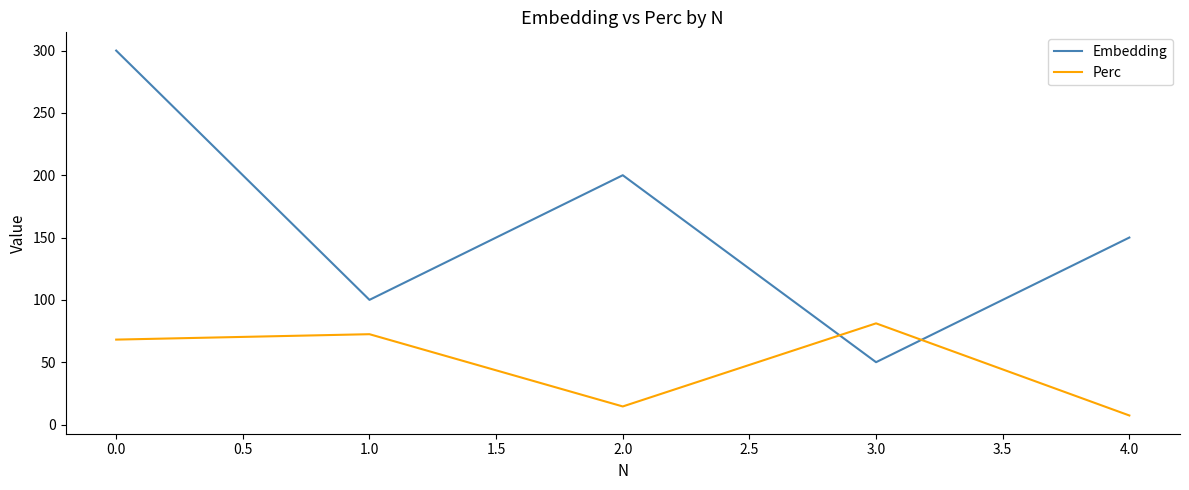

At how many categories does at least one series exceed 121?

3